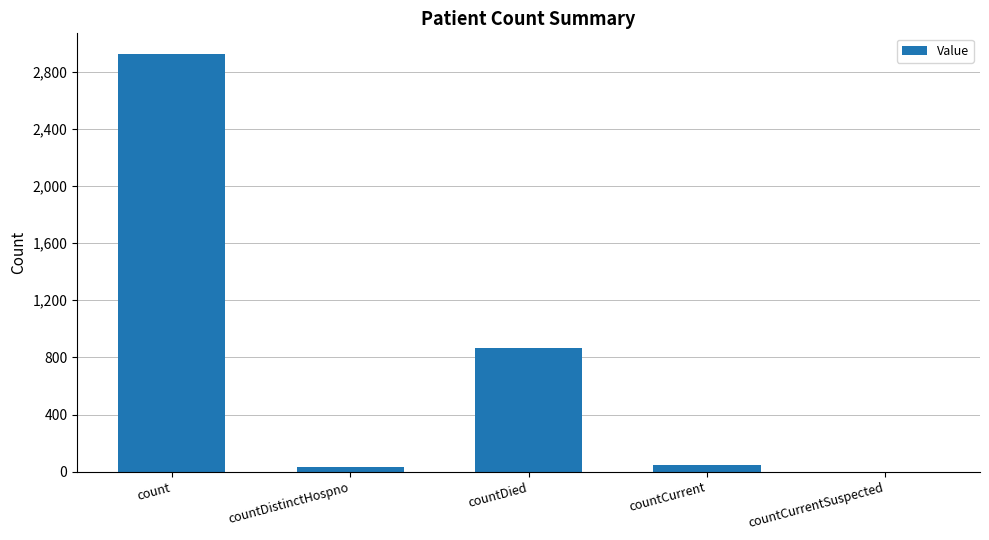

What is the sum of all values?

3867